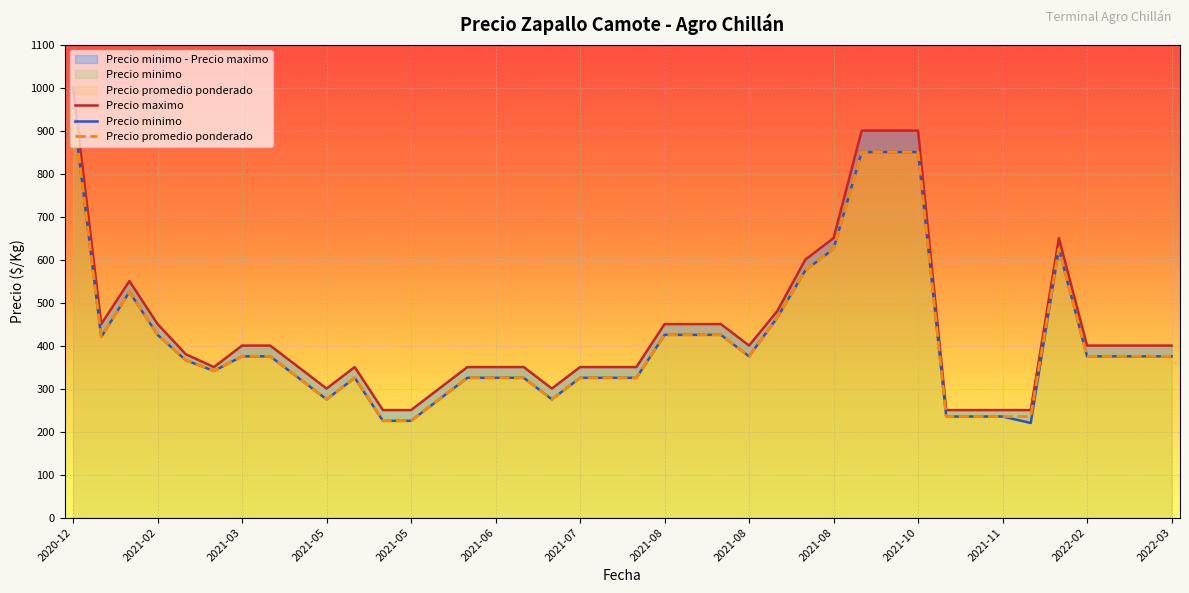

What is the minimum value shown in the chart?

220